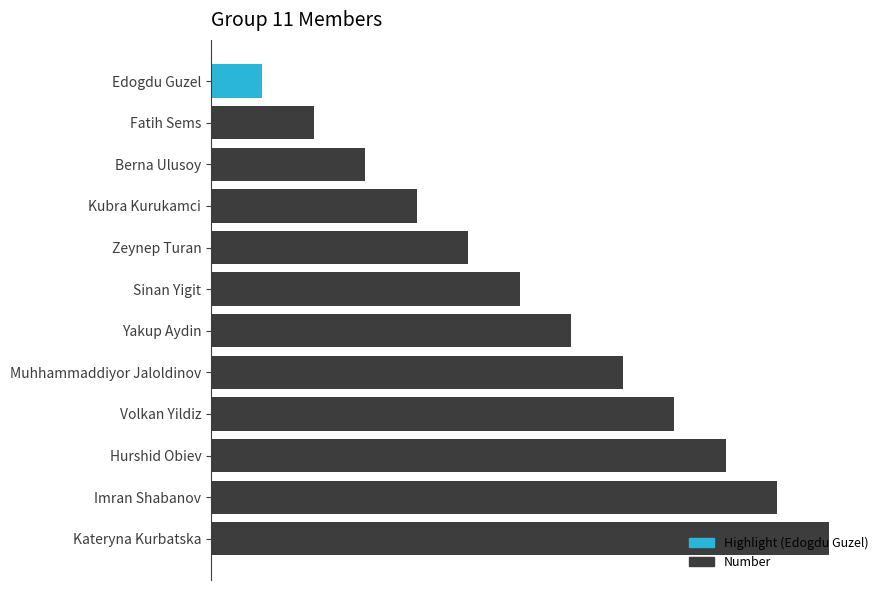

Does the chart contain any negative values?

No